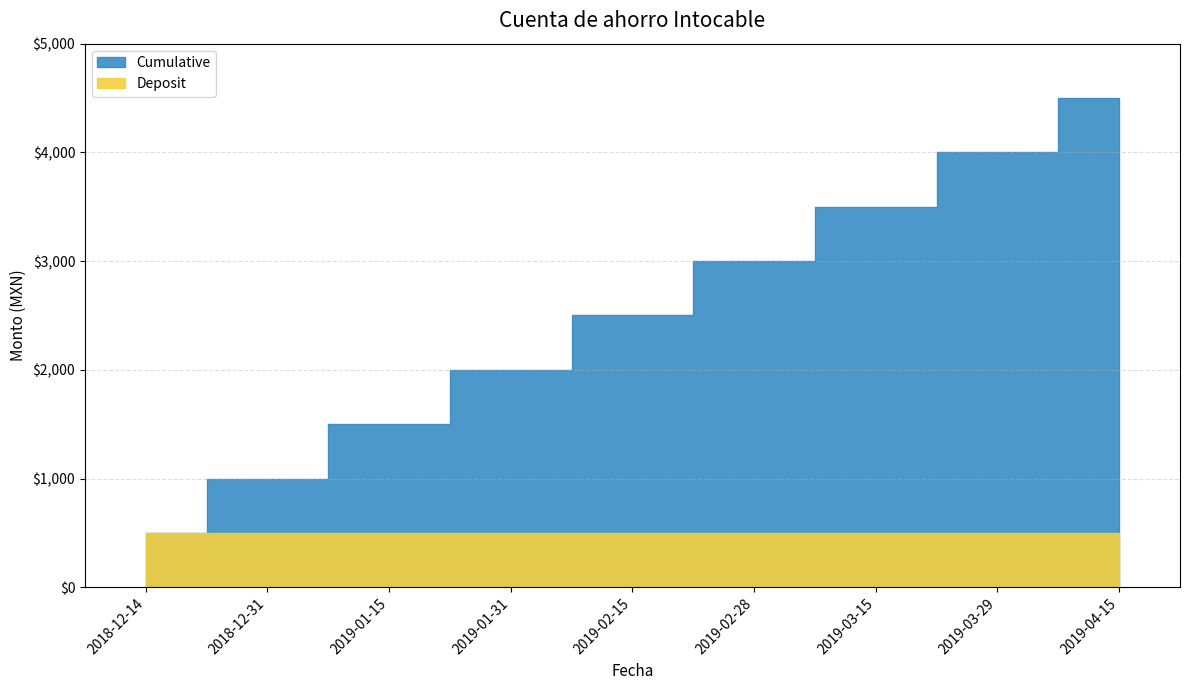

Reading left to right, extract all data points from this chart.

500	1000	1500	2000	2500	3000	3500	4000	4500